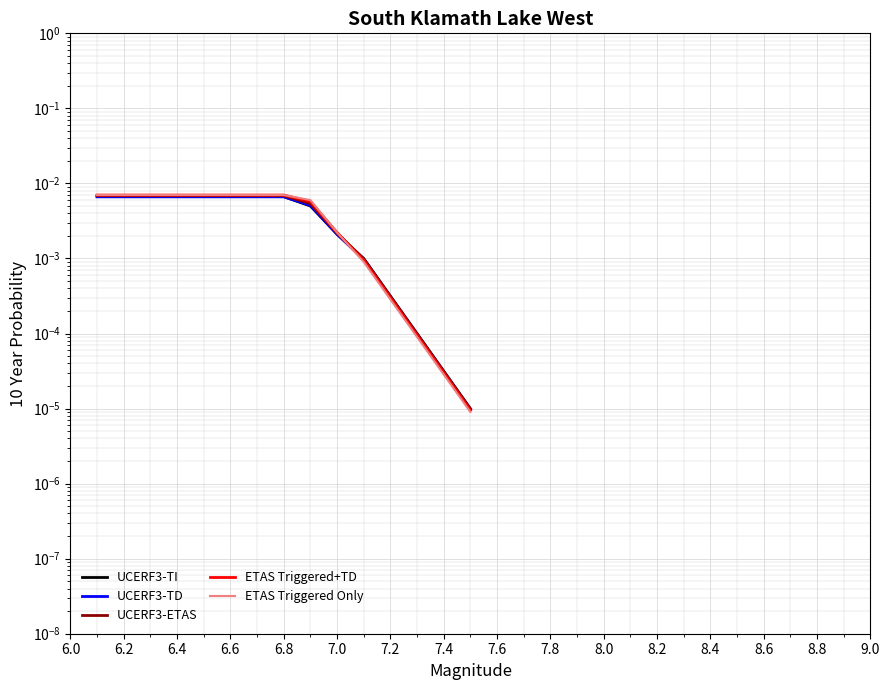

List the series in order of their peak value, lowest first.

UCERF3-TD, UCERF3-TI, UCERF3-ETAS, ETAS Triggered+TD, ETAS Triggered Only